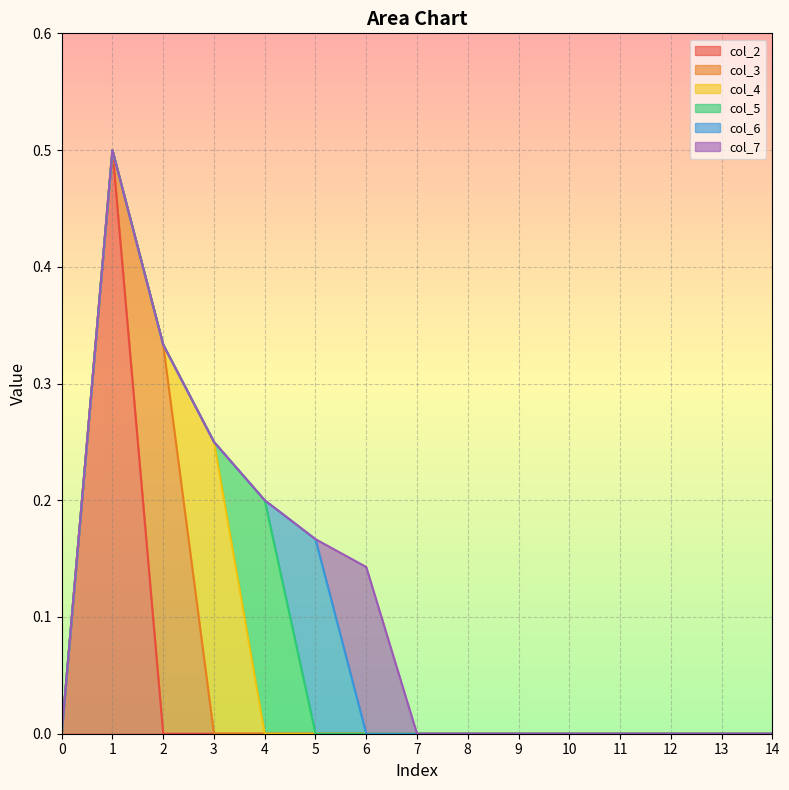

Reading left to right, transcribe all the data shown in this chart.

col_2: 0.0	0.5	0.0	0.0	0.0	0.0	0.0	0.0	0.0	0.0	0.0	0.0	0.0	0.0	0.0
col_3: 0.0	0.0	0.3	0.0	0.0	0.0	0.0	0.0	0.0	0.0	0.0	0.0	0.0	0.0	0.0
col_4: 0.0	0.0	0.0	0.2	0.0	0.0	0.0	0.0	0.0	0.0	0.0	0.0	0.0	0.0	0.0
col_5: 0.0	0.0	0.0	0.0	0.2	0.0	0.0	0.0	0.0	0.0	0.0	0.0	0.0	0.0	0.0
col_6: 0.0	0.0	0.0	0.0	0.0	0.2	0.0	0.0	0.0	0.0	0.0	0.0	0.0	0.0	0.0
col_7: 0.0	0.0	0.0	0.0	0.0	0.0	0.1	0.0	0.0	0.0	0.0	0.0	0.0	0.0	0.0